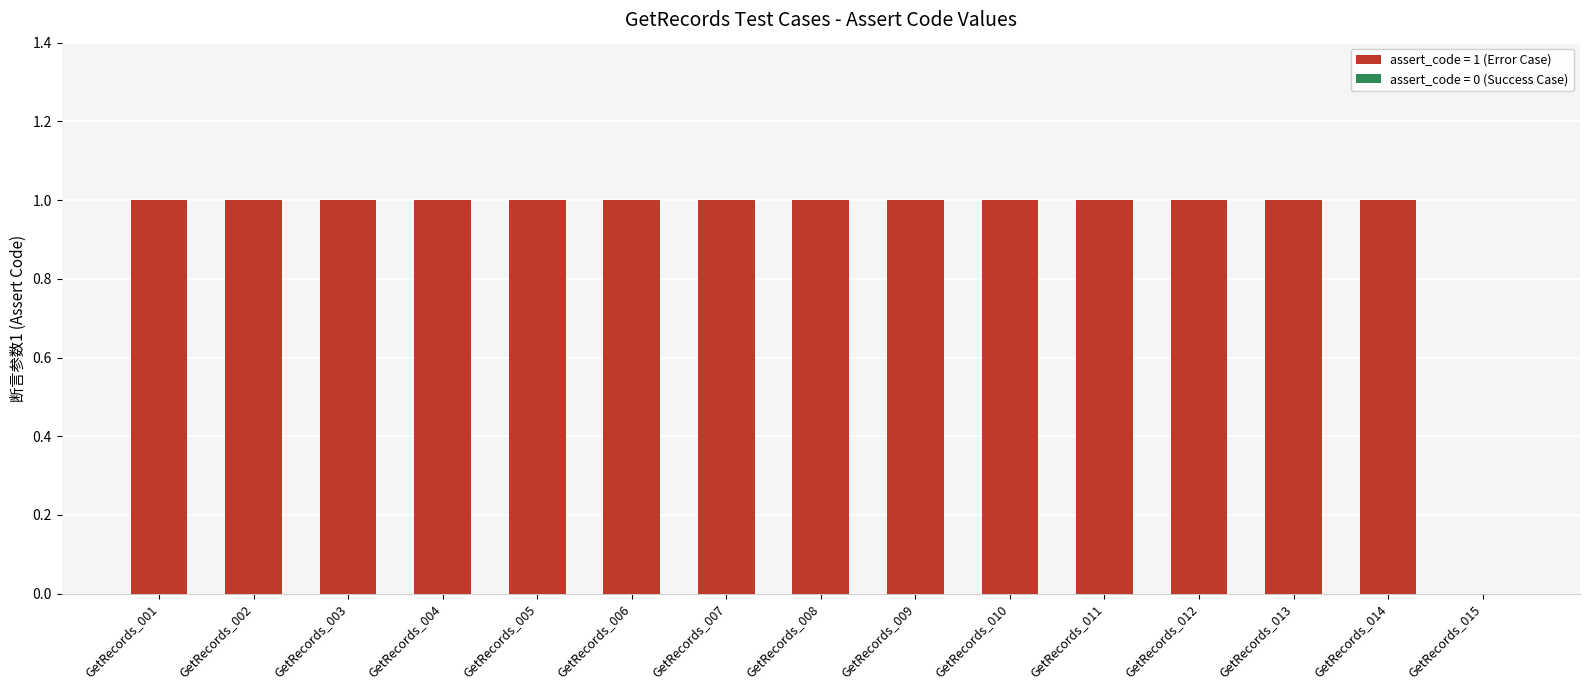

The chart shows a value of 1 at GetRecords_005. True or false?

True